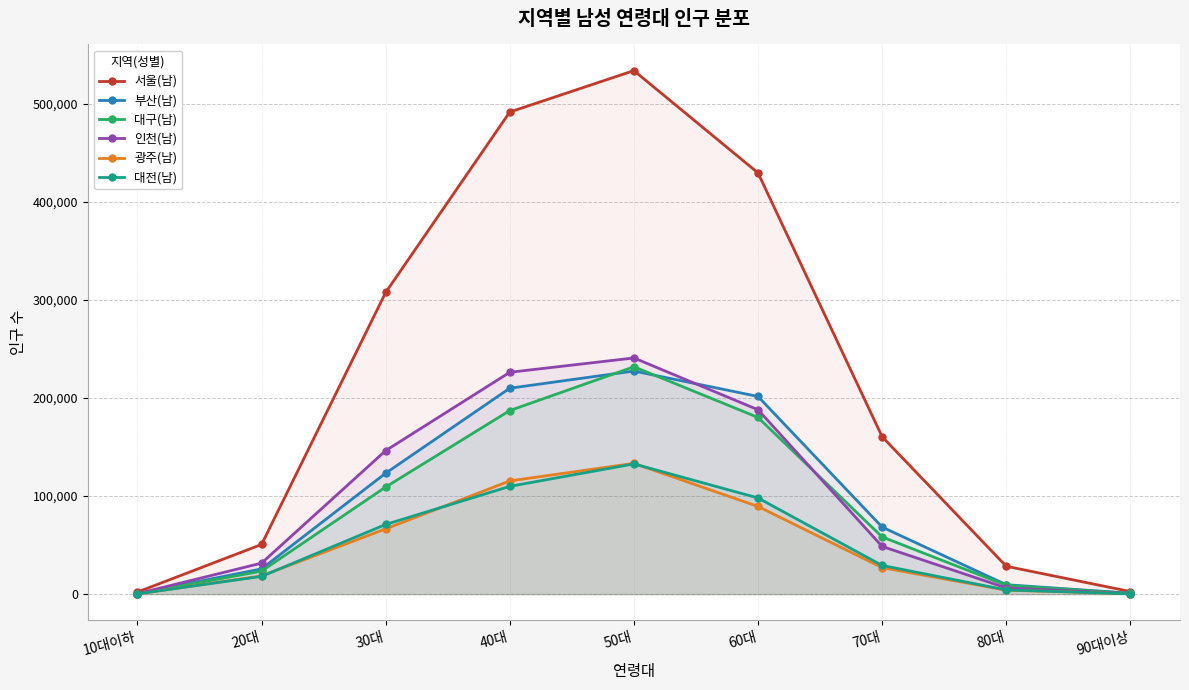

Between 20대 and 80대, which series saw the biggest shift?

인천(남)